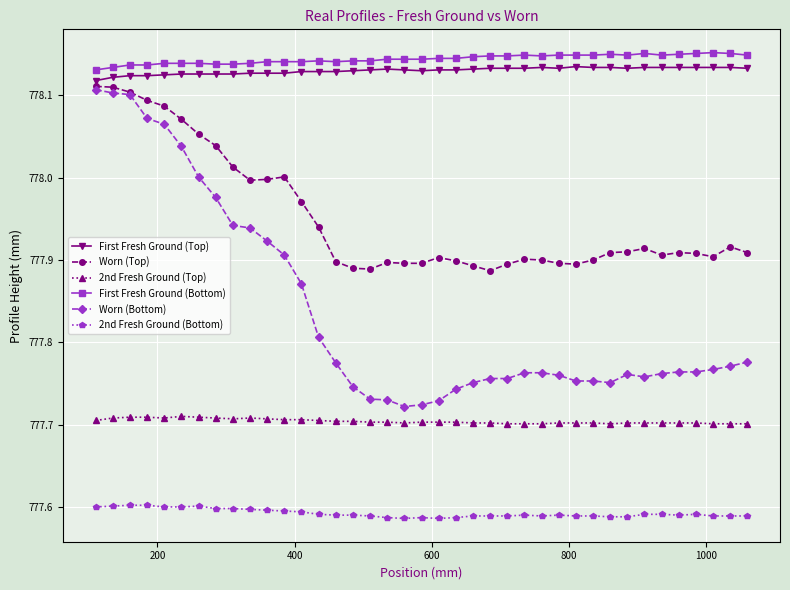

At how many categories does at least one series exceed 777?

39